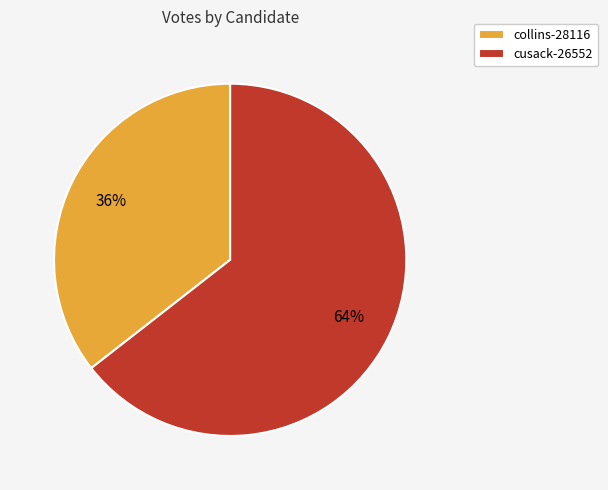

Count the number of slices in the pie.

2